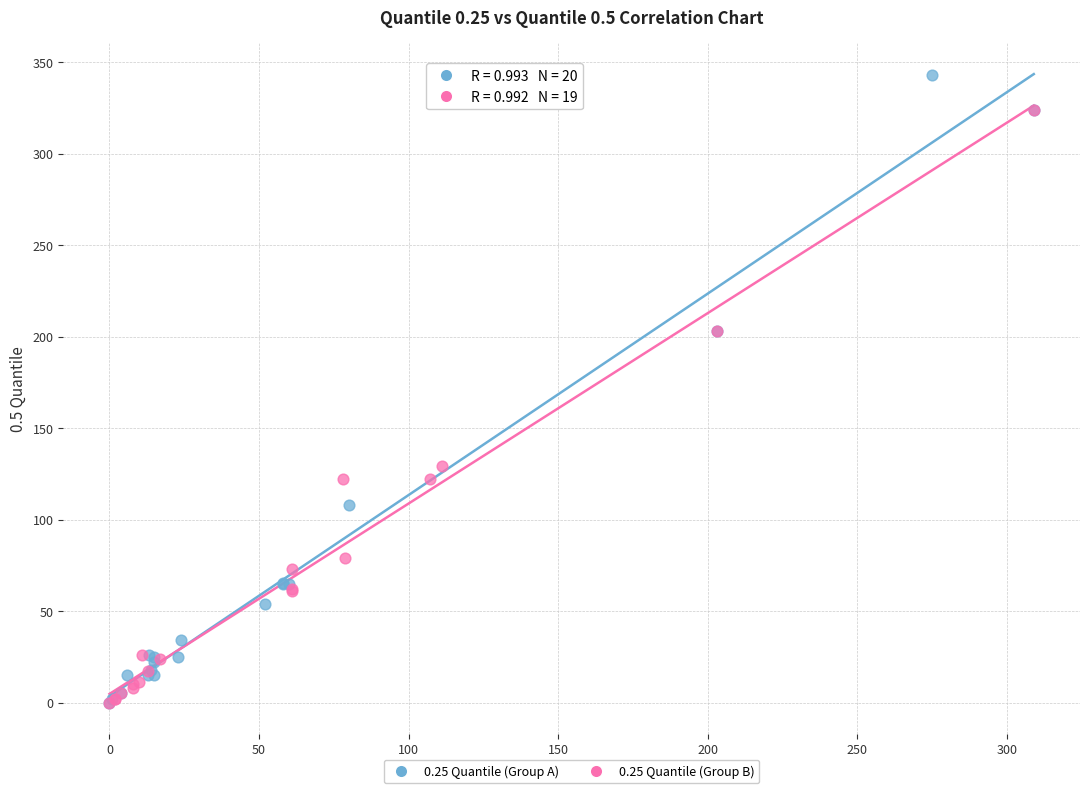

Which series contains the highest Y value?

0.25 Quantile (Group A)